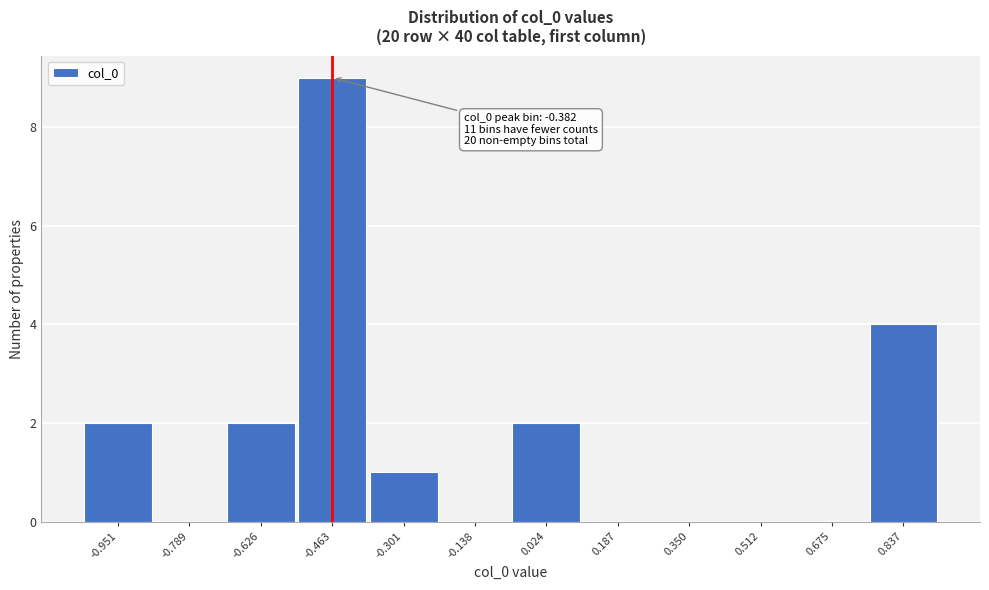

Reading right to left, transcribe all the data shown in this chart.

0.837=4	0.675=0	0.512=0	0.350=0	0.187=0	0.024=2	-0.138=0	-0.301=1	-0.463=9	-0.626=2	-0.789=0	-0.951=2